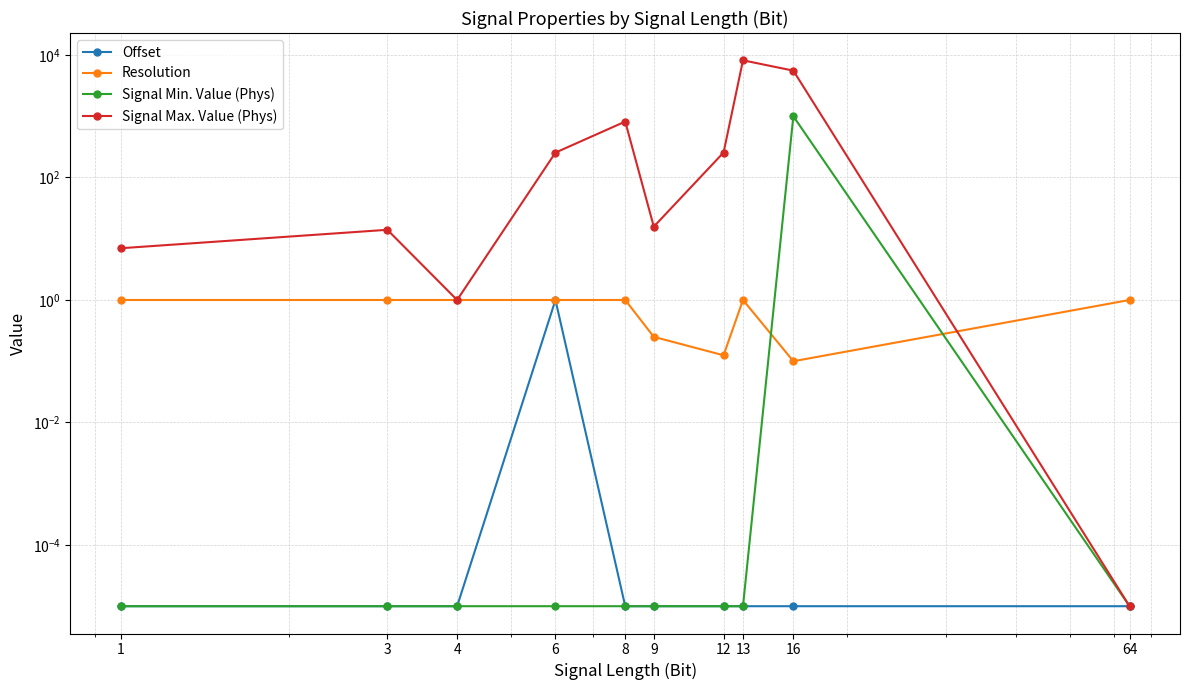

What is the lowest value of the Resolution series?

0.1